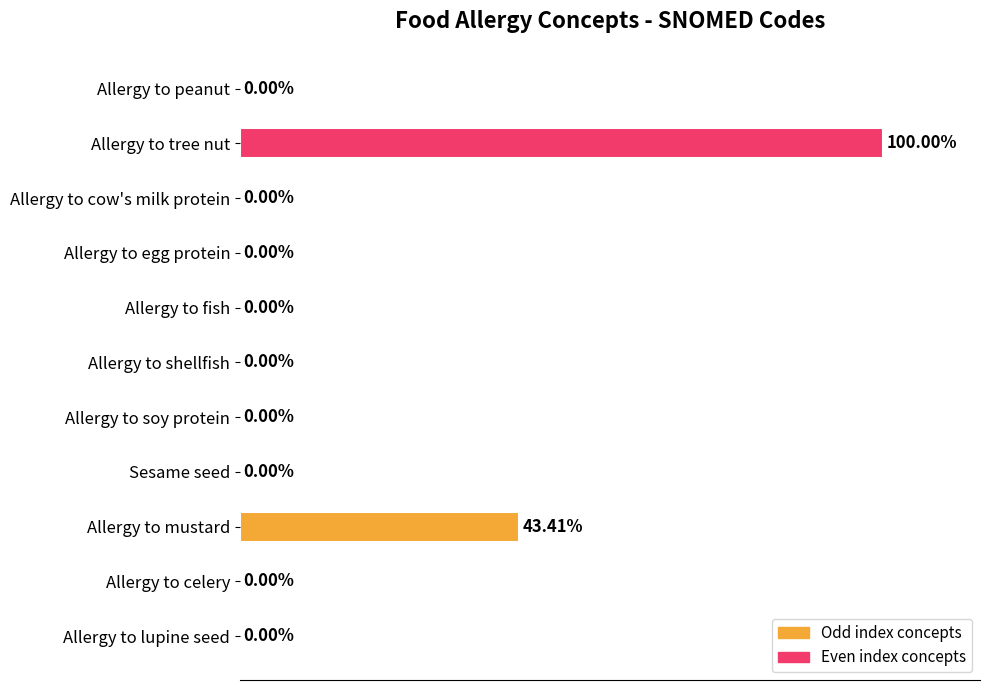

Which category has the highest value across all series?

Allergy to tree nut